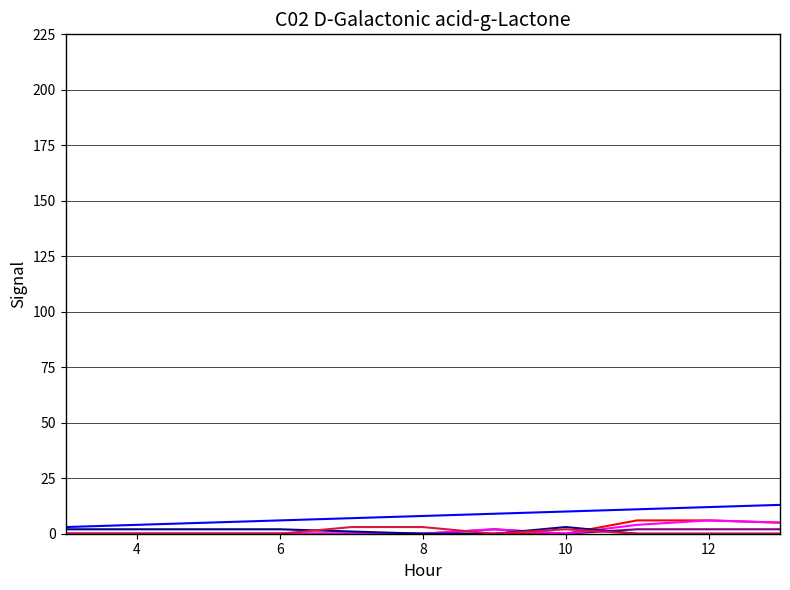

What is the maximum value shown in the chart?

13